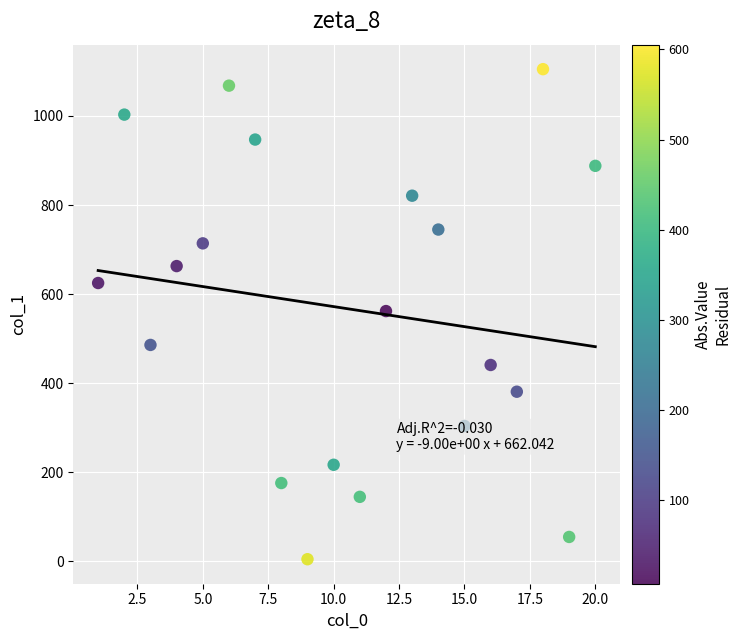

What is the range of X values (max minus min)?

19